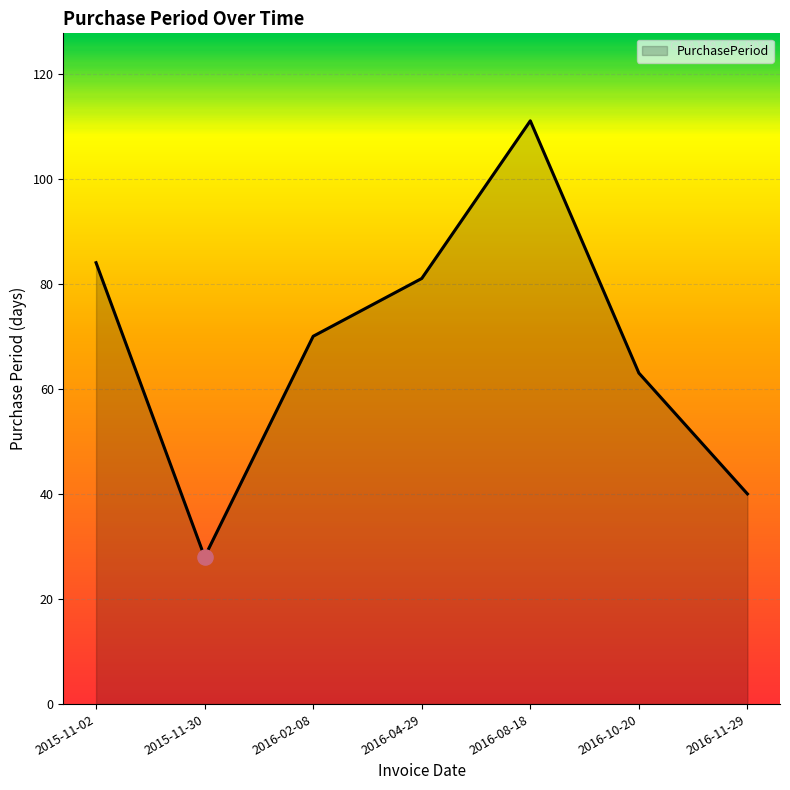

Between 2016-11-29 and 2016-10-20, which is larger?

2016-10-20